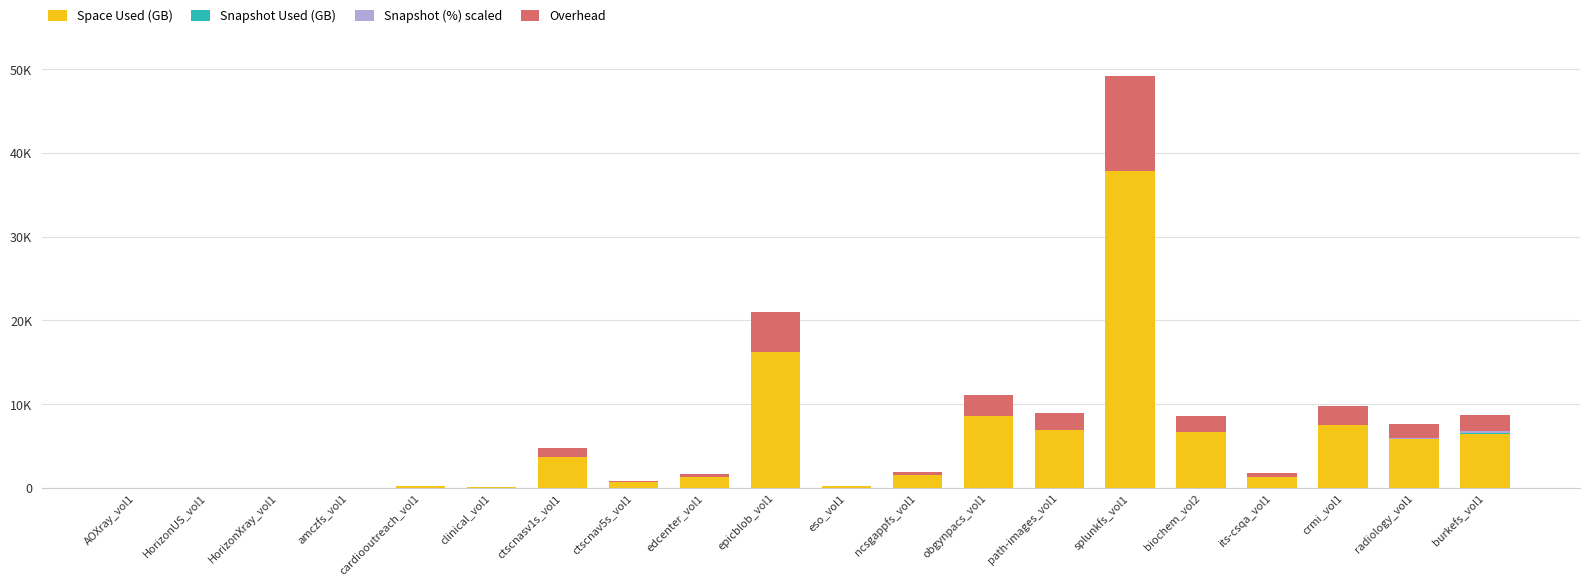

Which series has the widest spread of values?

Space Used (GB)